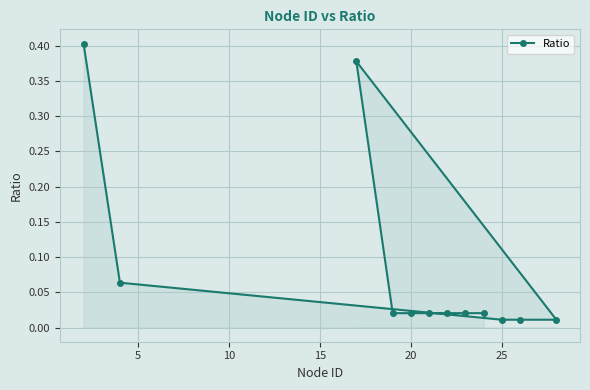

How many lines are shown in the chart?

1